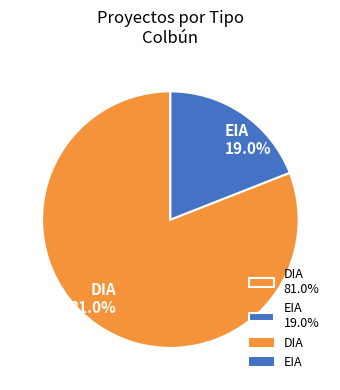

To the nearest percent, what is the difference between the largest and smallest slice percentages?

62%